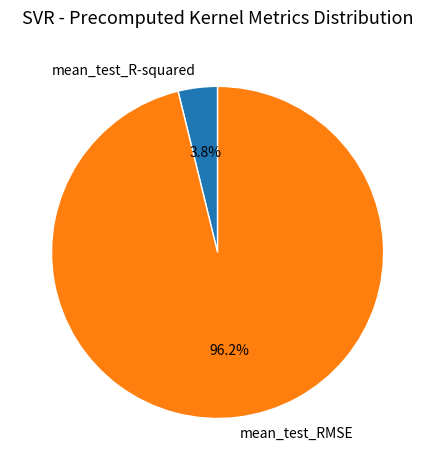

Is mean_test_RMSE the majority of the pie?

Yes